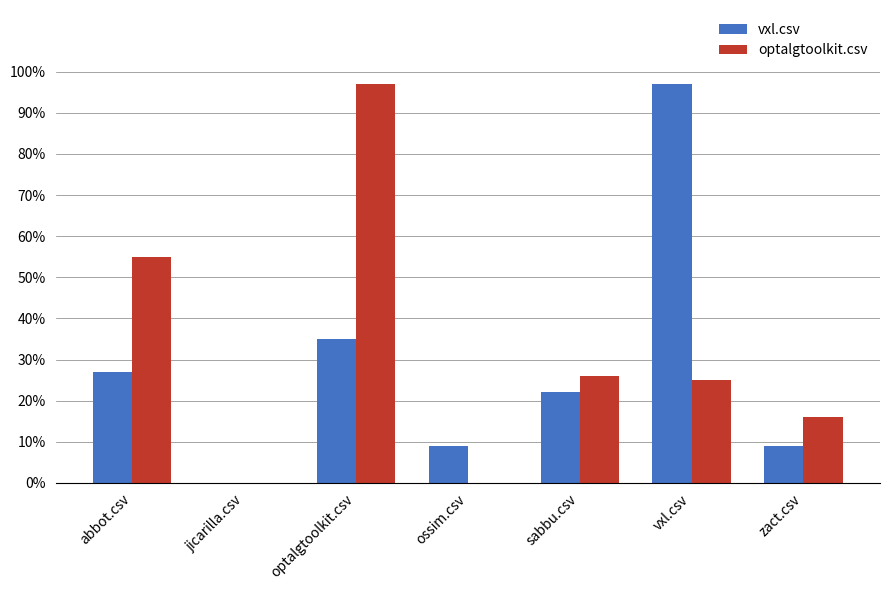

What are all the series names shown in the legend?

vxl.csv, optalgtoolkit.csv